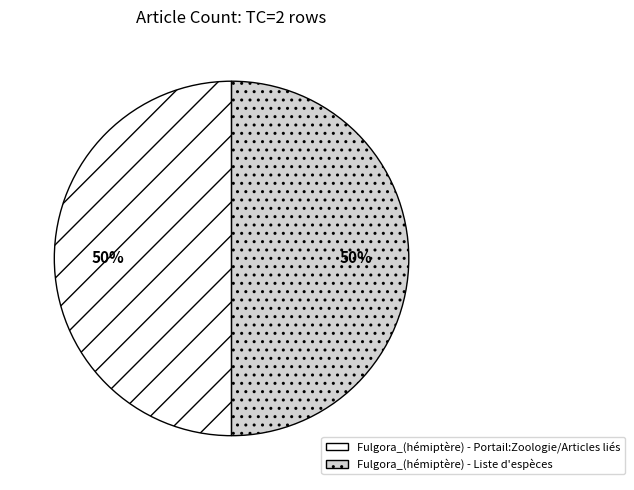

True or false: Fulgora_(hémiptère) - Liste d'espèces accounts for 90% of the total.

False